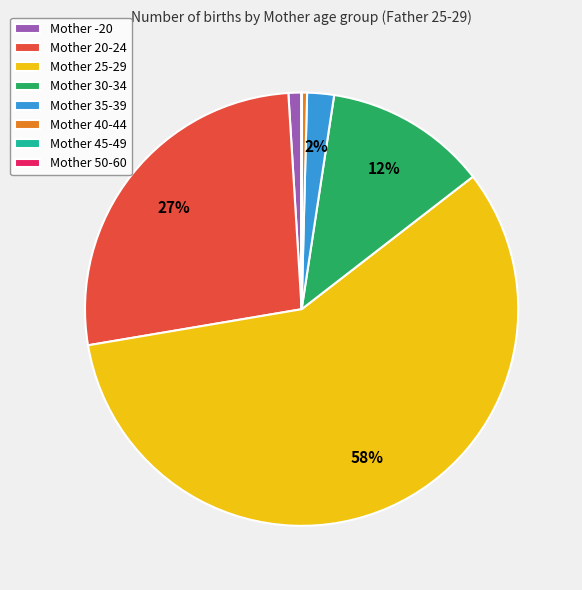

To the nearest percent, what is the difference between the Mother 35-39 and Mother 30-34 slice percentages?

10%